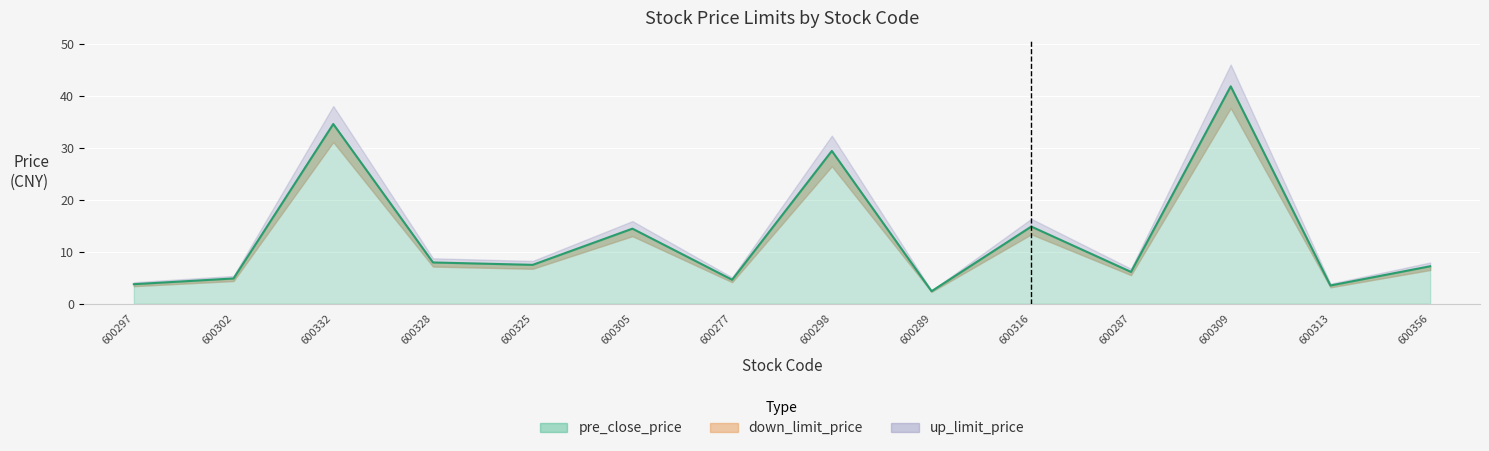

How many values in the up_limit_price series exceed 8?

7